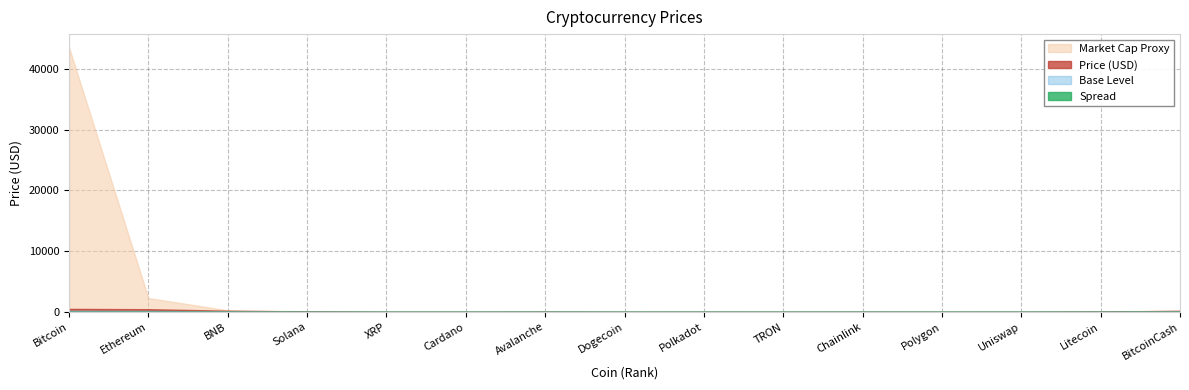

How many lines are shown in the chart?

4